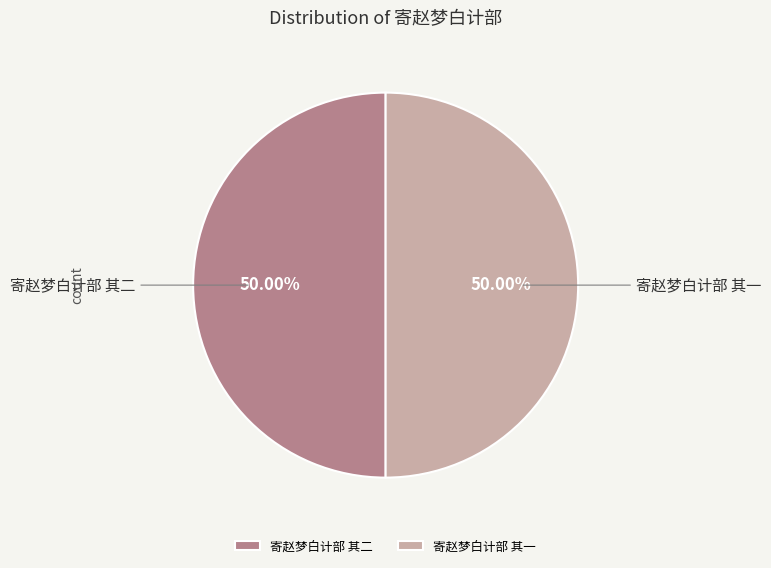

To the nearest percent, what percentage of the pie is 寄赵梦白计部 其一?

50%